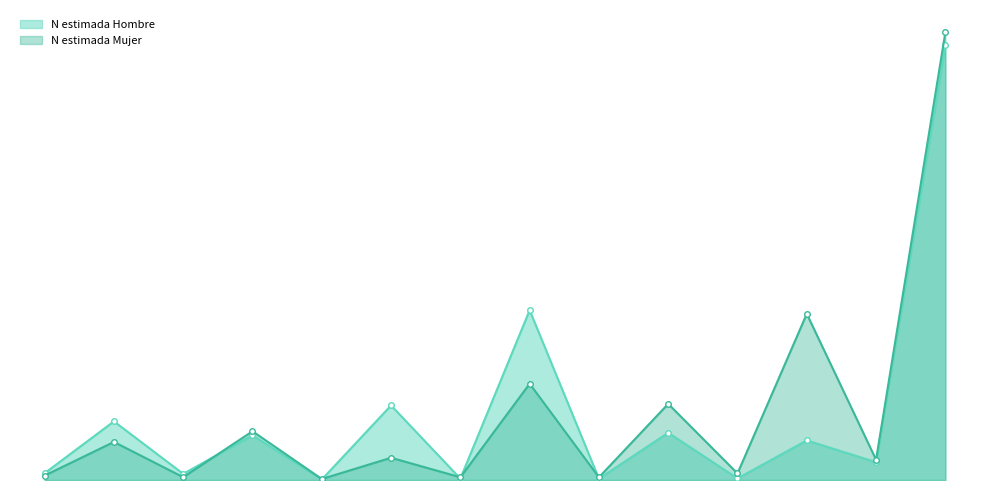

What is the maximum value for N estimada Mujer?

3230.0